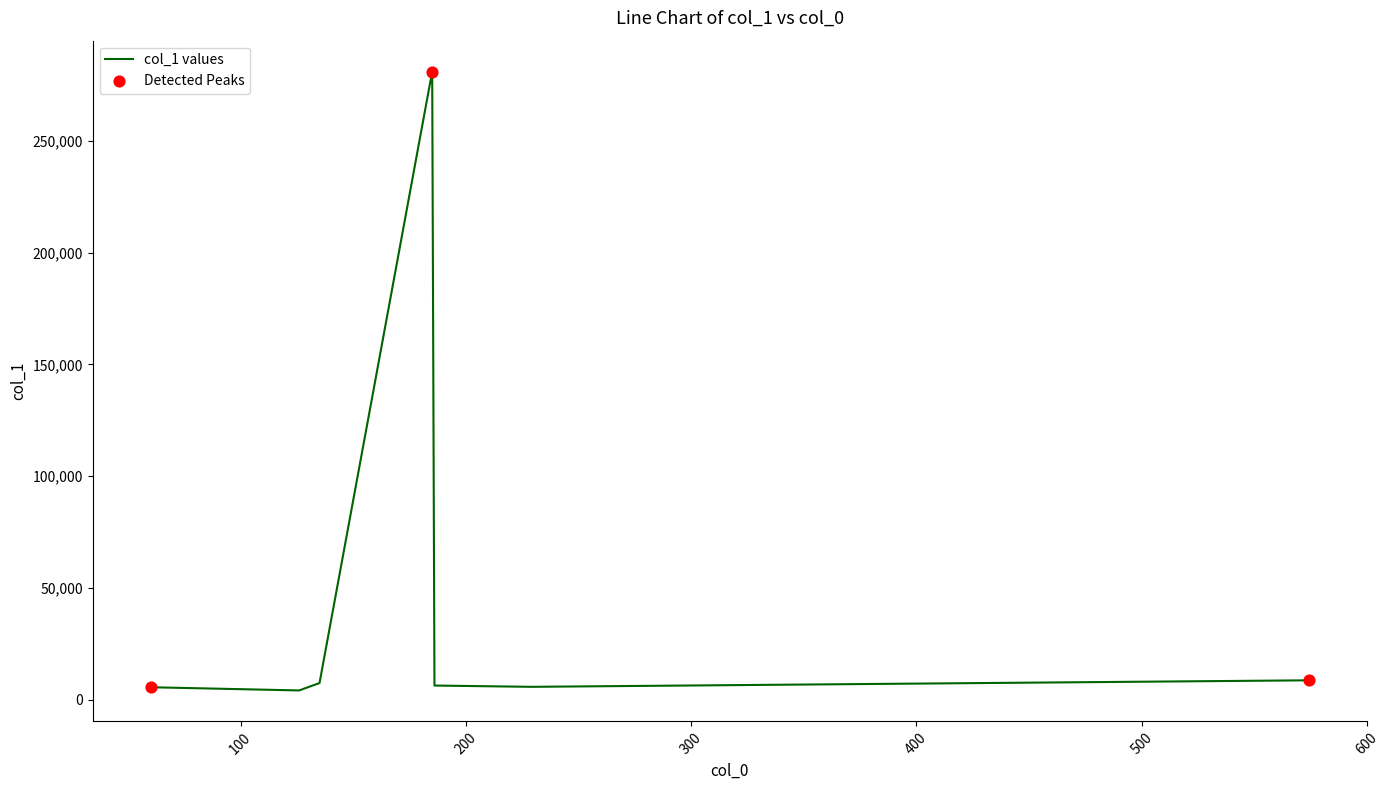

What is the difference between the maximum and minimum values?

276817.5